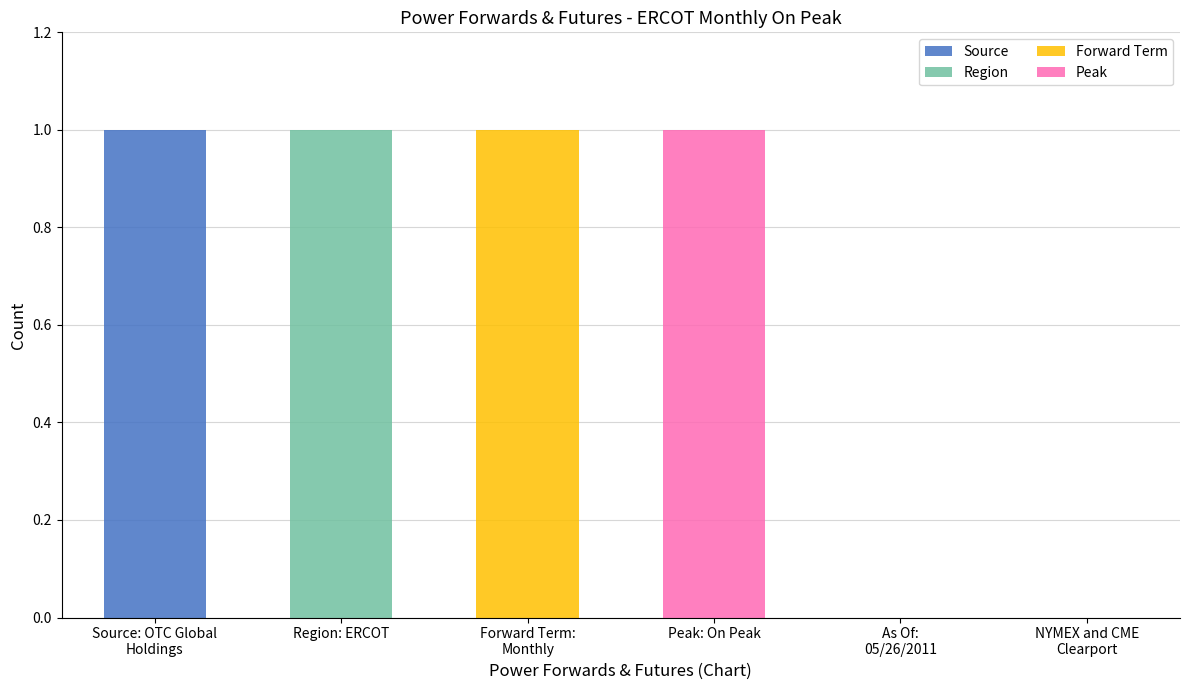

Are the bars horizontal?

No